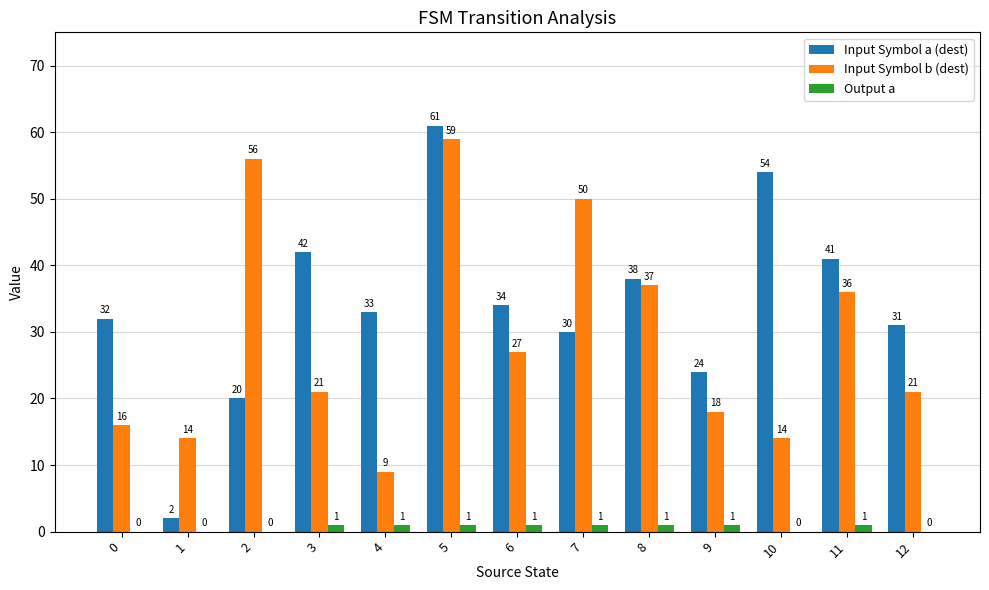

Between 4 and 7, which series saw the biggest shift?

Input Symbol b (dest)